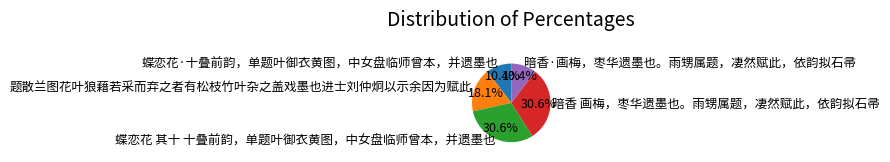

What percentage is the 暗香·画梅，枣华遗墨也。雨甥属题，凄然赋此，依韵拟石帚 slice, to the nearest percent?

10%